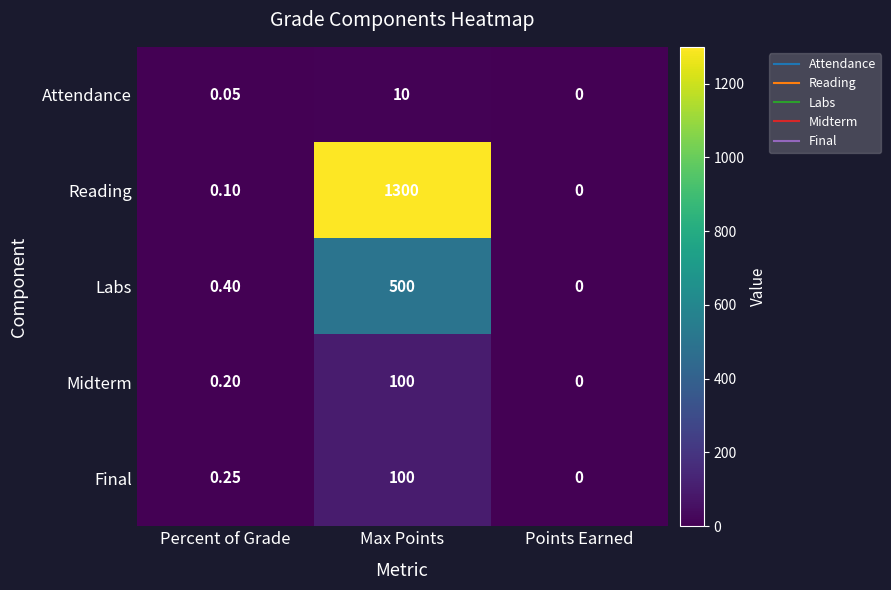

How many series are shown in this chart?

5